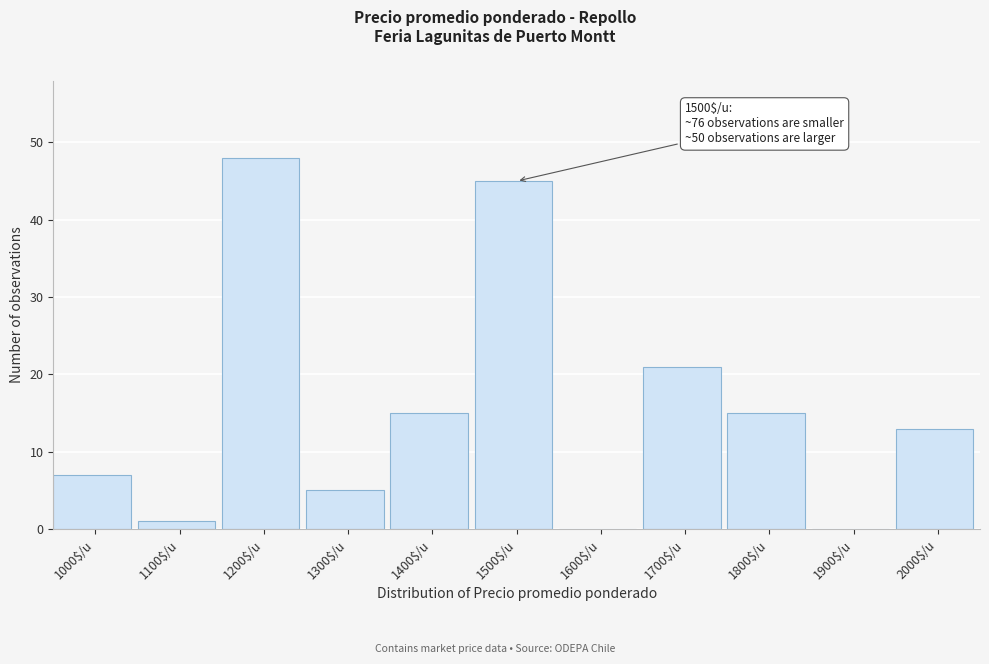

Read the value at 1700$/u.

21